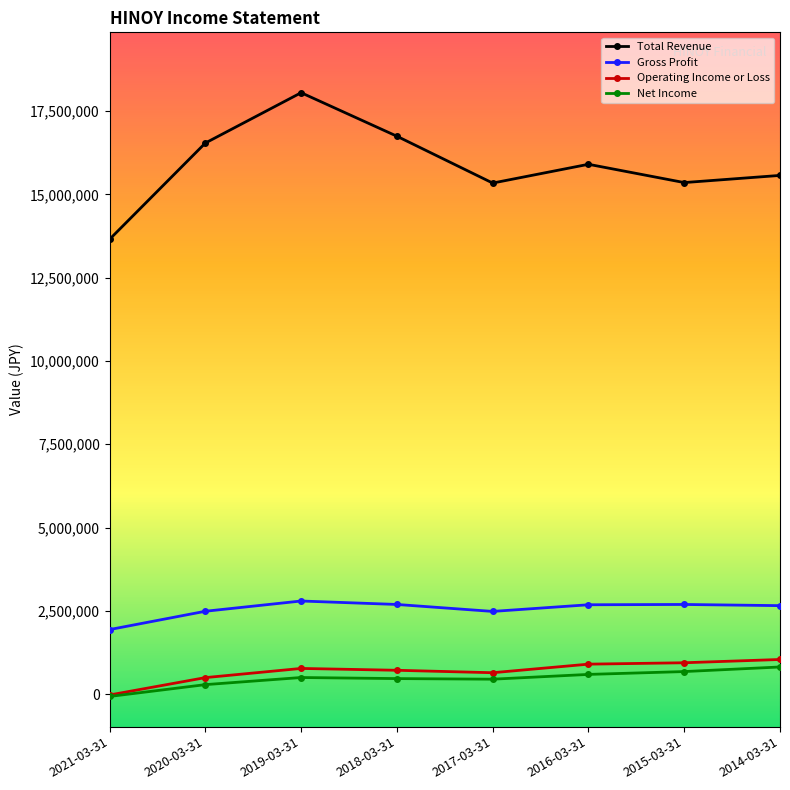

Is this an area chart (filled region under the line)?

No